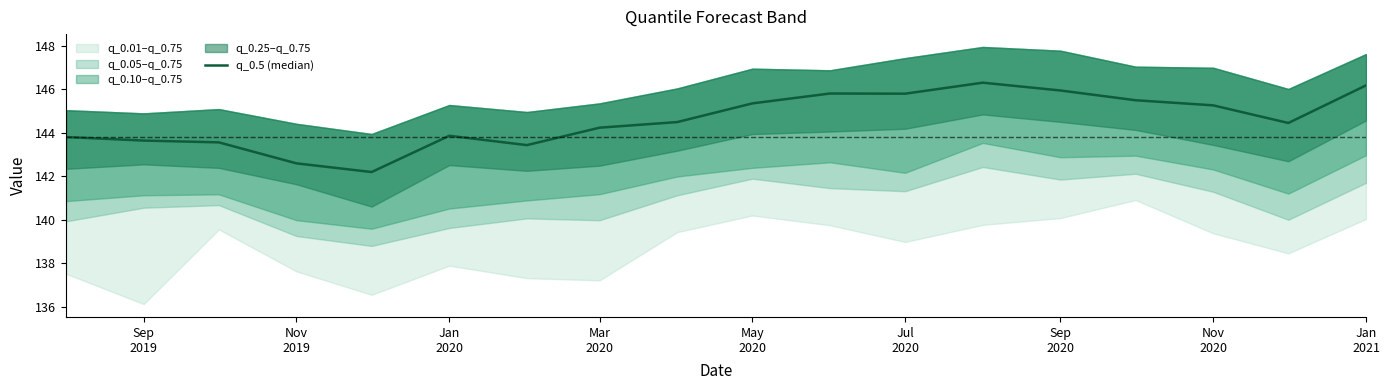

Count the number of values greater than 144.

11